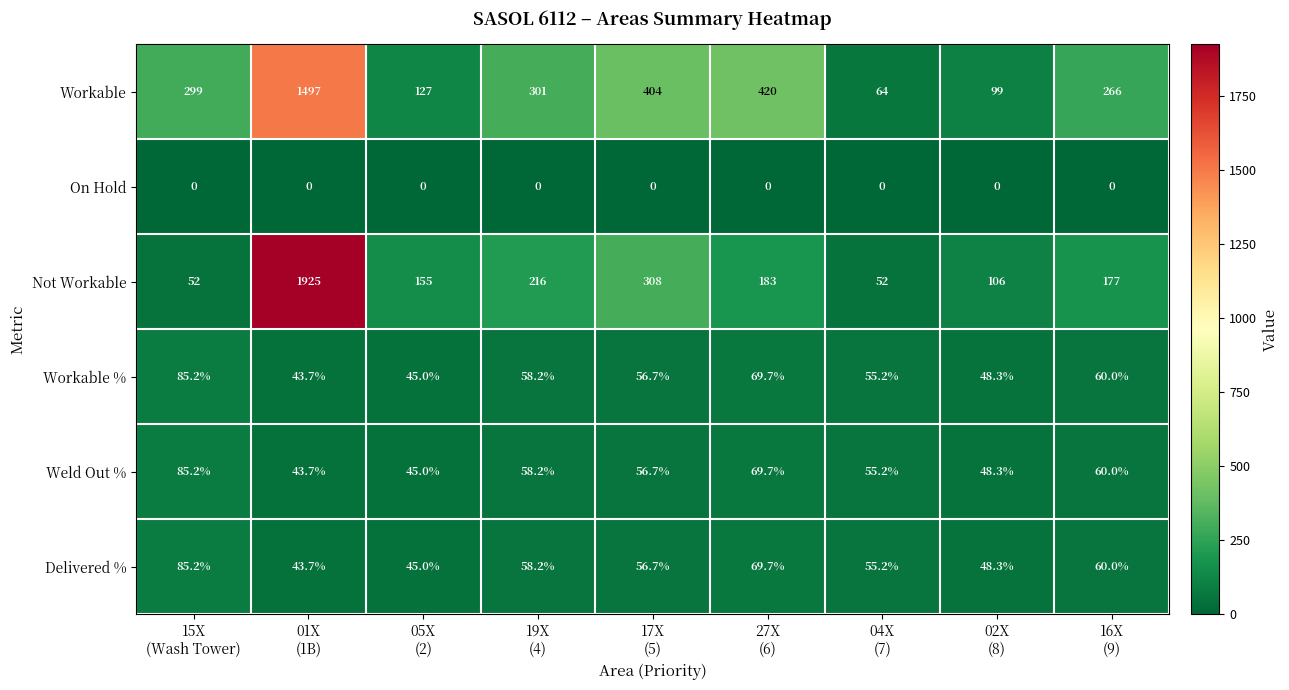

What is the difference between the maximum and second lowest values in the Not Workable series?

1873.0